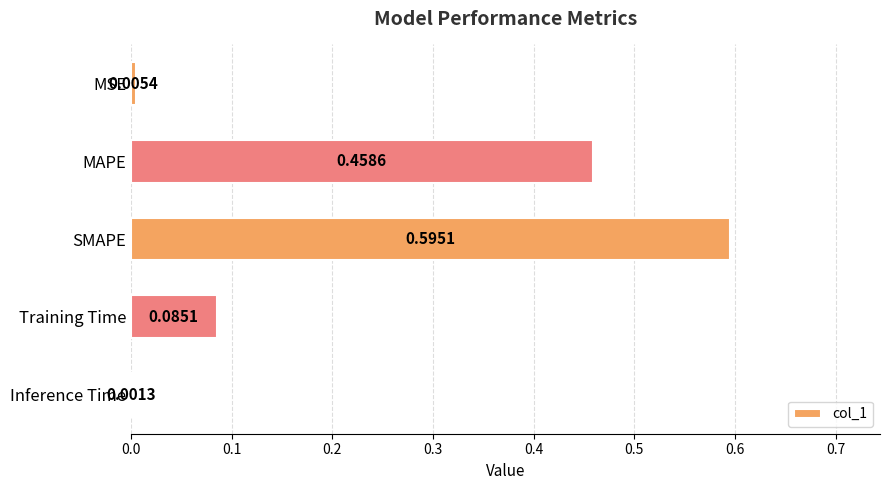

Which category has the highest value across all series?

SMAPE